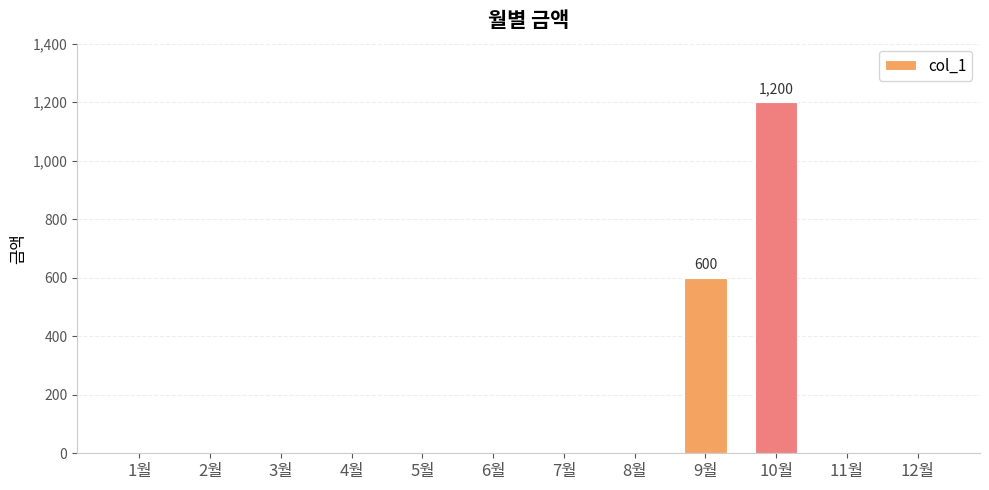

The chart shows a value of 0 at 4월. True or false?

True